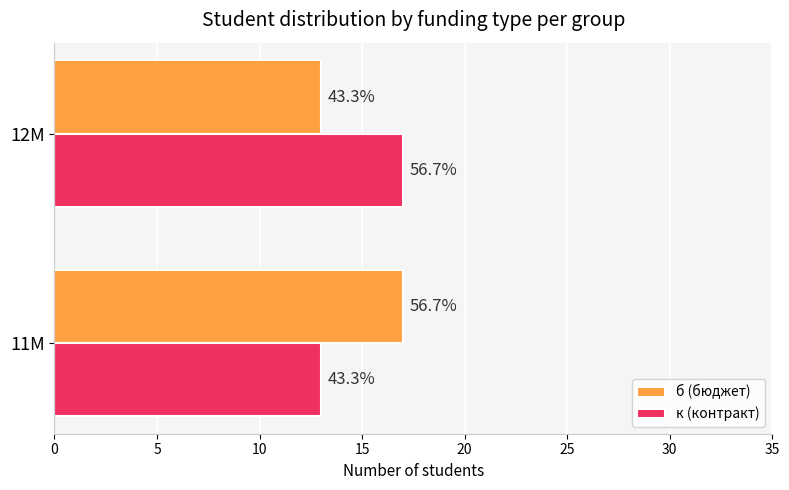

What are all the series names shown in the legend?

б (бюджет), к (контракт)